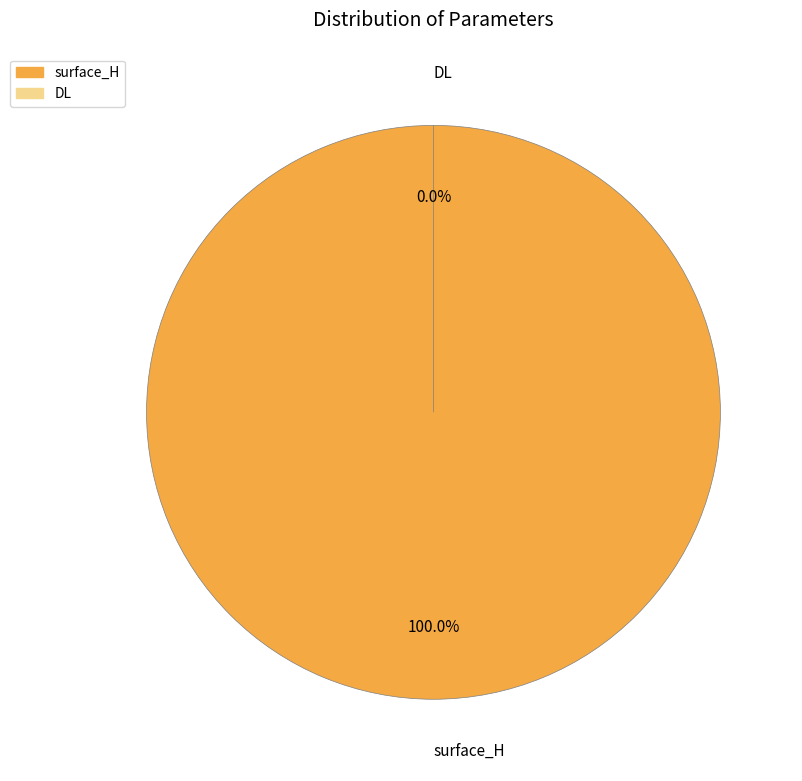

What is the change in value from surface_H to DL?

-8.4